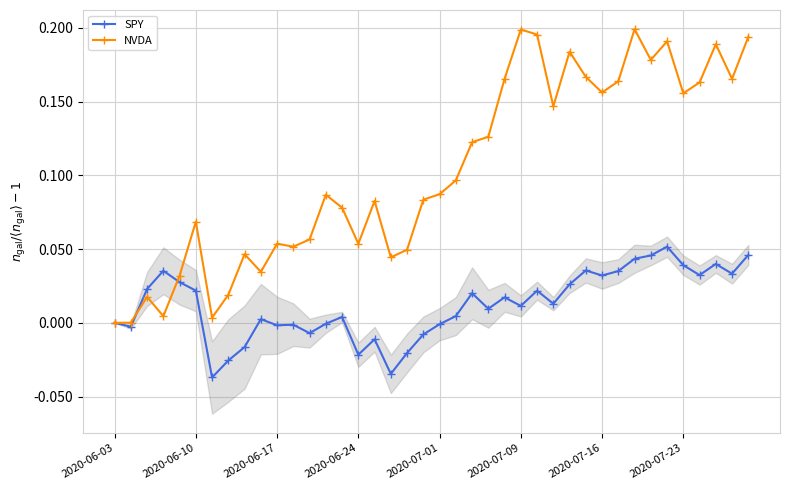

True or false: NVDA has more than 1 interior local peaks.

True